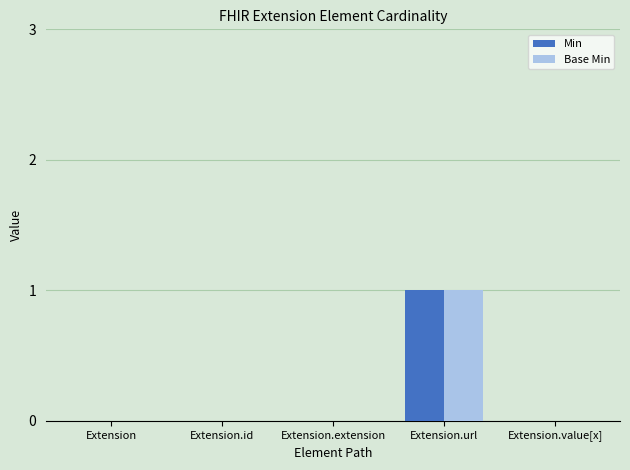

Is it true that Min equals 0 at Extension.id?

True